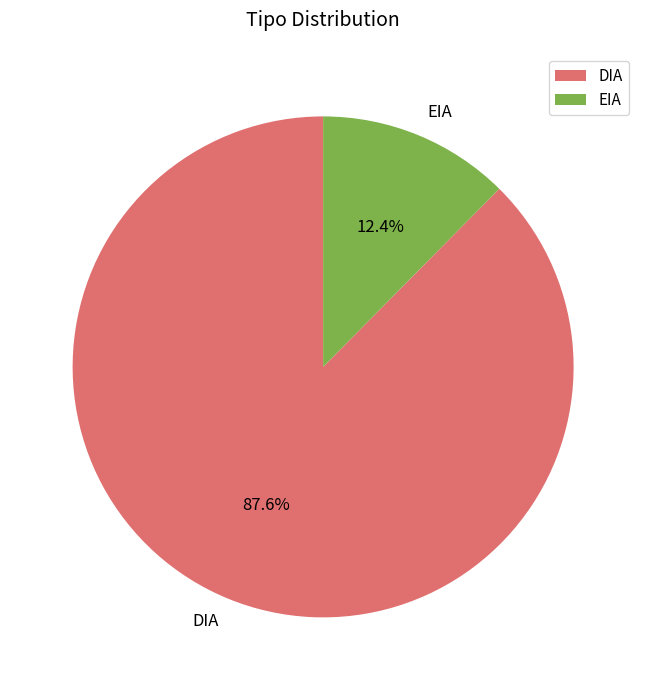

Do DIA and EIA together represent more than half of the pie?

Yes